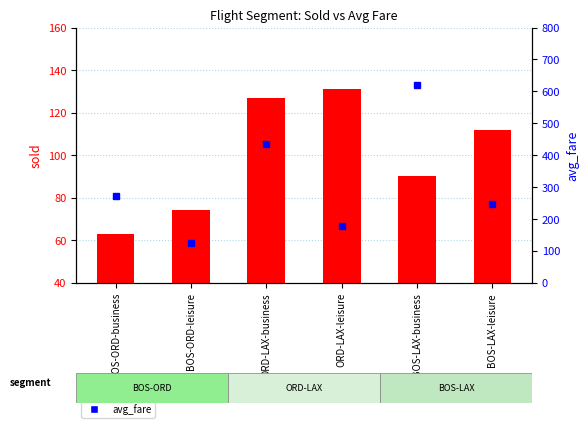

True or false: sold has a value of 41.8 at BOS-LAX-leisure.

False